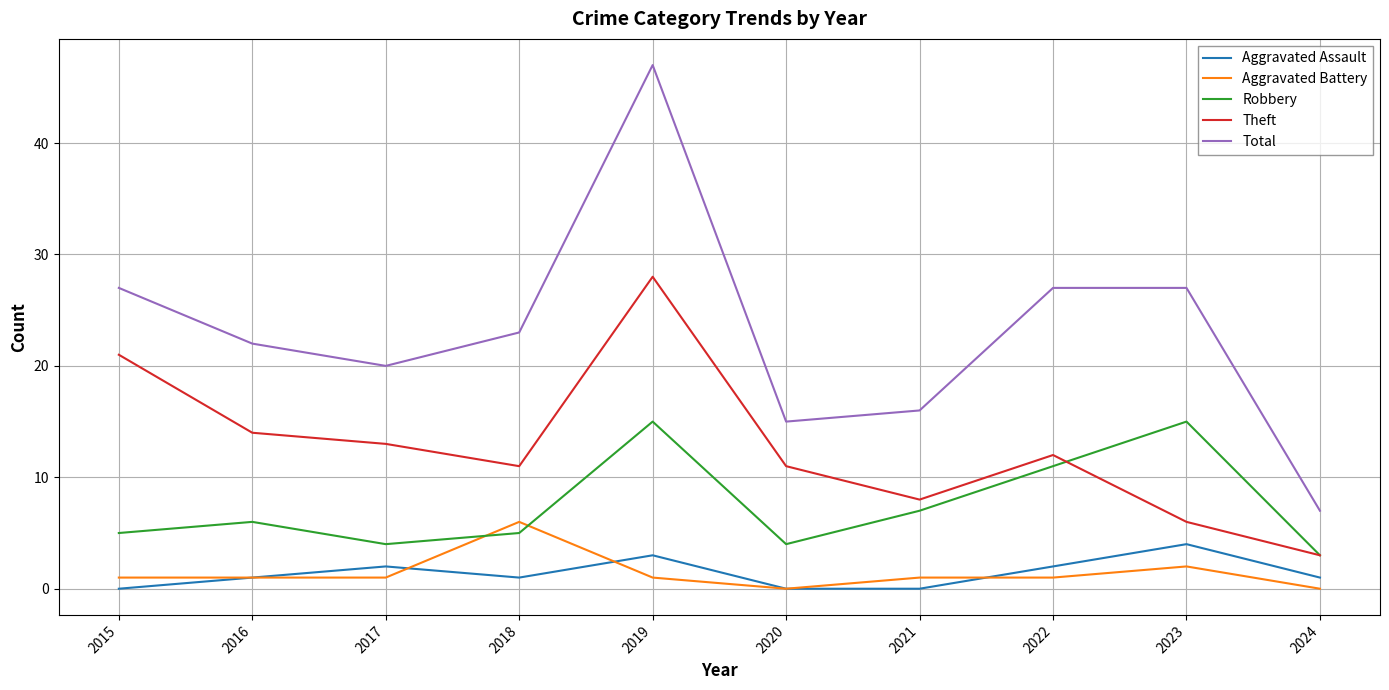

Which series has the widest spread of values?

Total